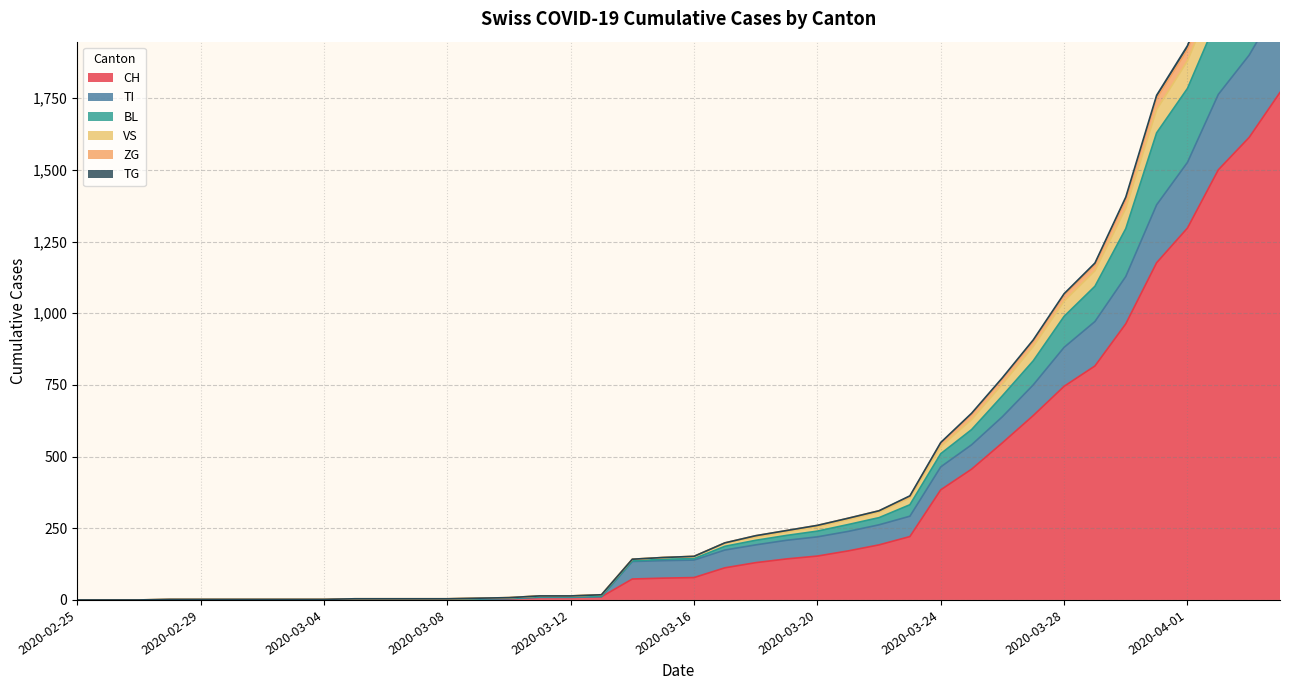

What position from the left is 2020-02-26?

2